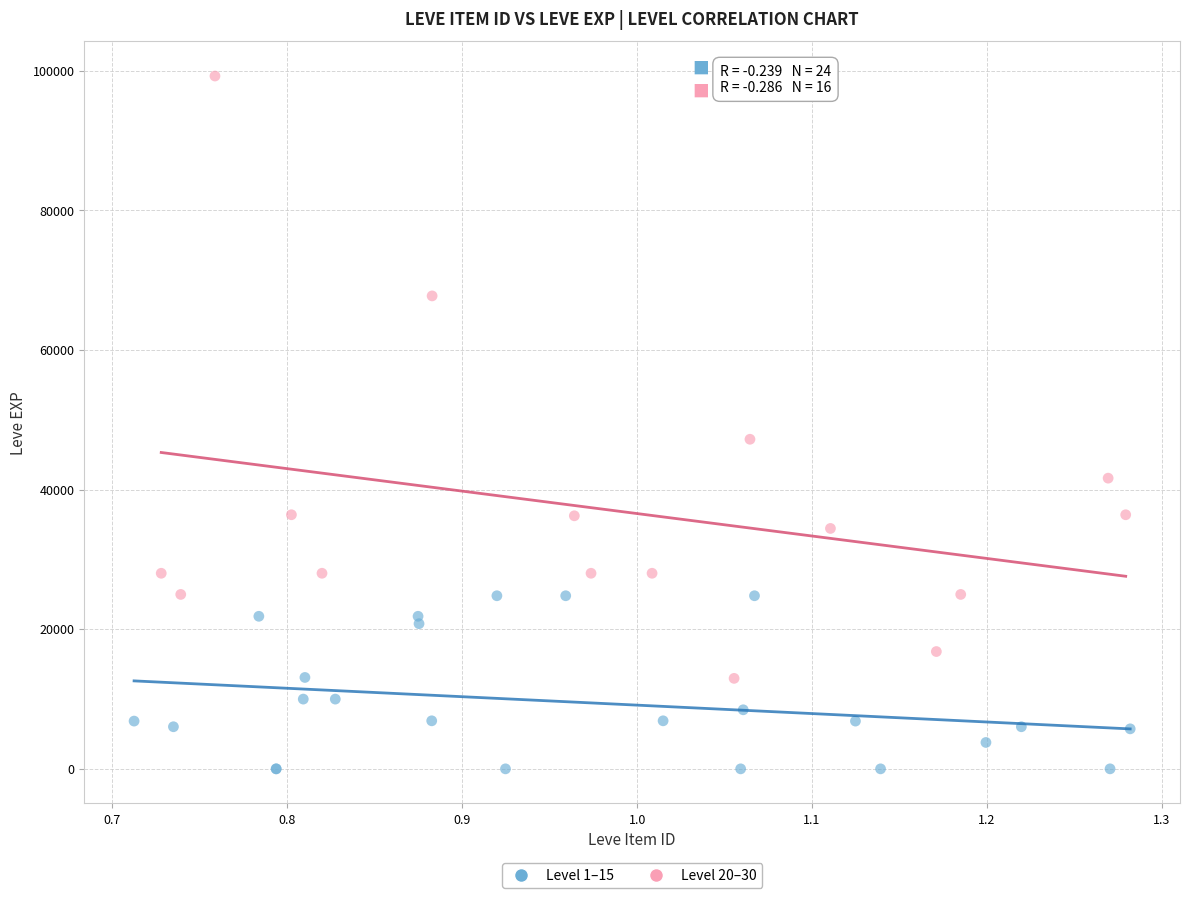

Which series has the widest spread of Y values?

Level 20–30